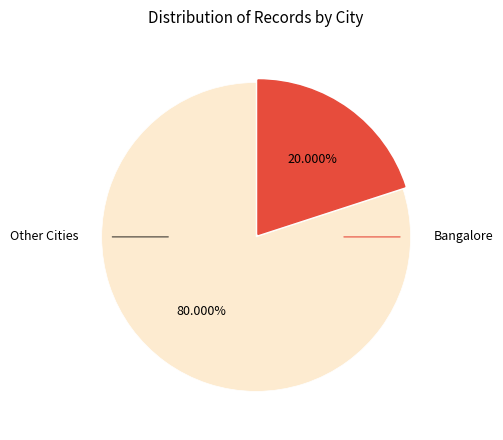

Does any single category account for the majority?

Yes